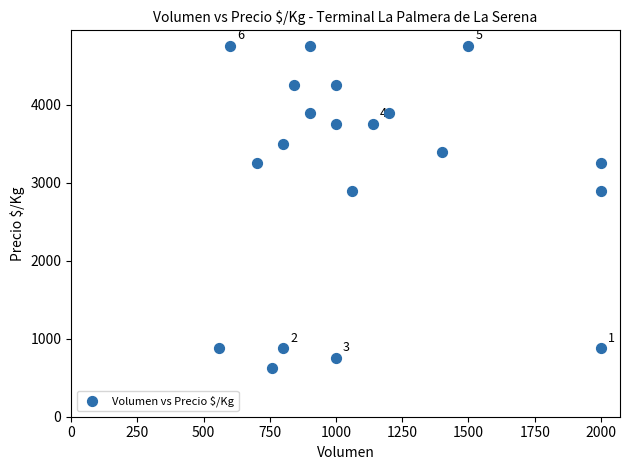

What is the range of Y values (max minus min)?

4125